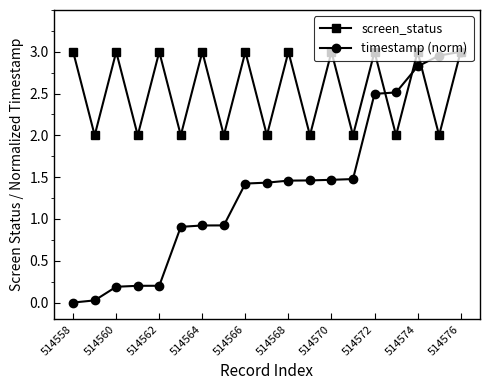

What is the lowest value of the screen_status series?

2.0